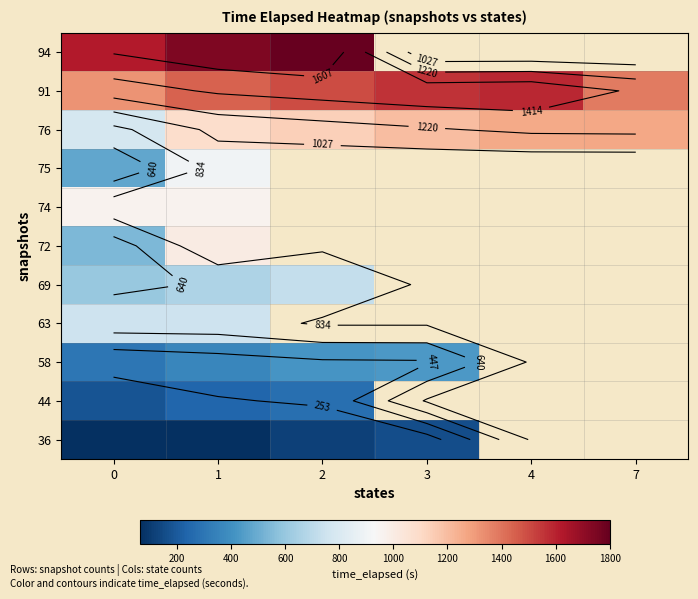

List the series in order of their peak value, lowest first.

36, 44, 58, 69, 63, 75, 74, 72, 76, 91, 94